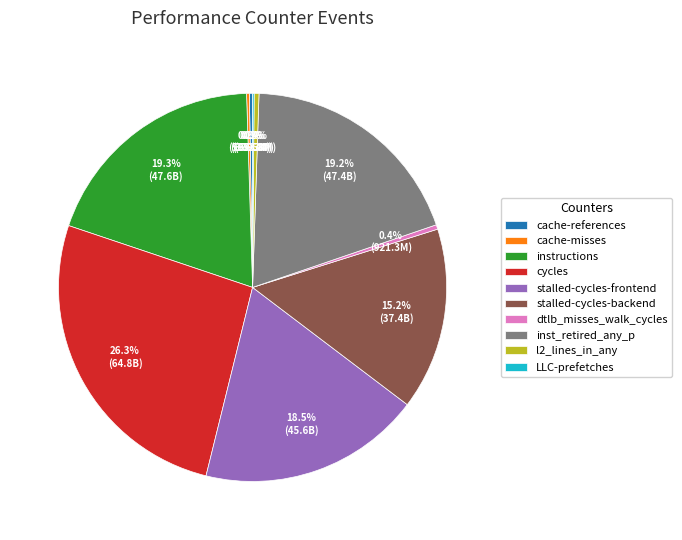

To the nearest percent, what is the average slice percentage?

10%